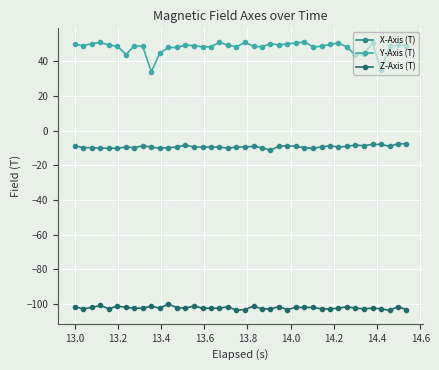

What is the highest value of the X-Axis (T) series?

-7.6